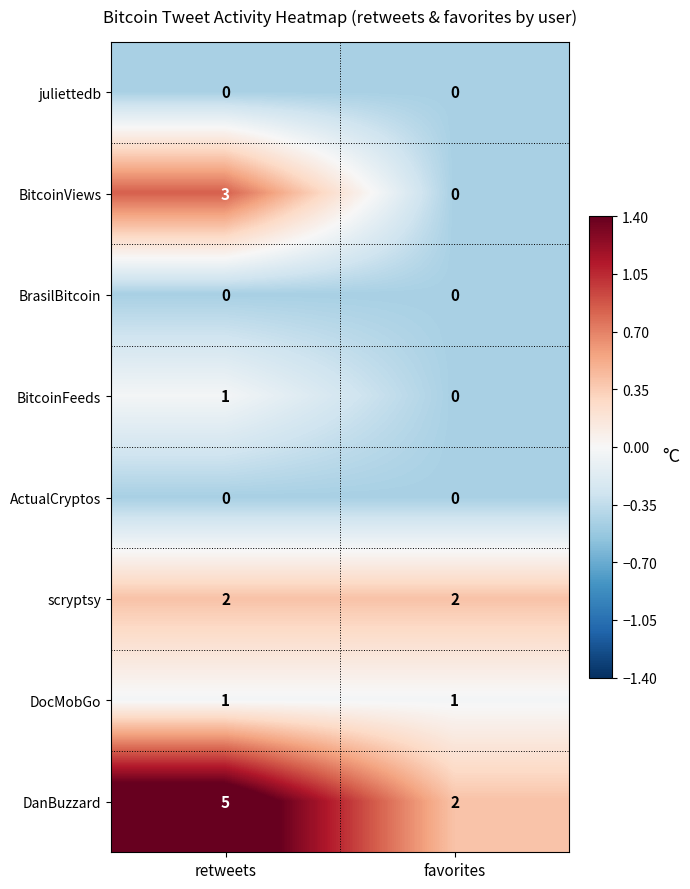

What is the maximum value for BitcoinViews?

3